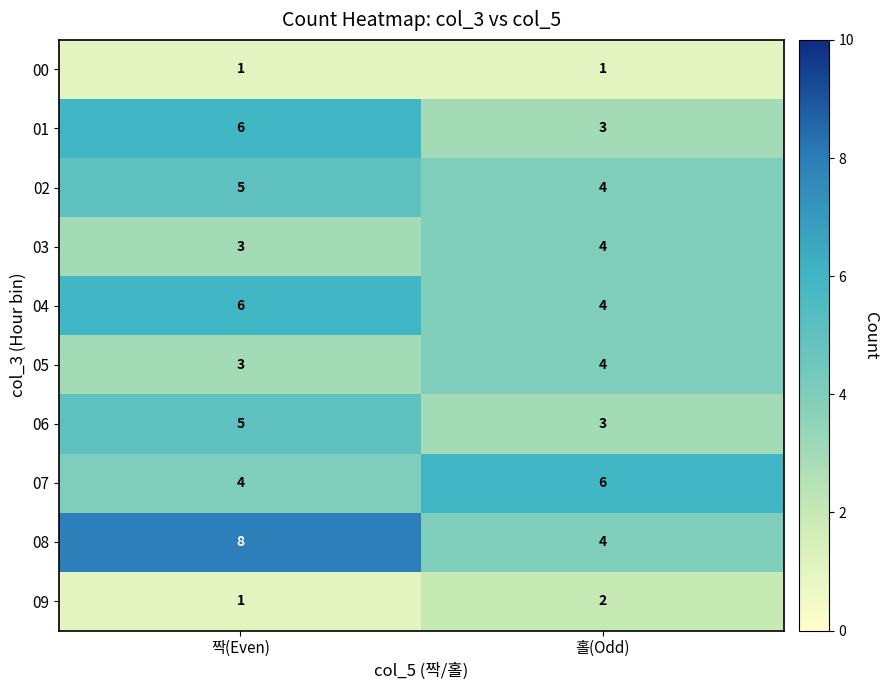

Reading left to right, extract all data points from this chart.

00: 짝(Even)=1	홀(Odd)=1
01: 짝(Even)=6	홀(Odd)=3
02: 짝(Even)=5	홀(Odd)=4
03: 짝(Even)=3	홀(Odd)=4
04: 짝(Even)=6	홀(Odd)=4
05: 짝(Even)=3	홀(Odd)=4
06: 짝(Even)=5	홀(Odd)=3
07: 짝(Even)=4	홀(Odd)=6
08: 짝(Even)=8	홀(Odd)=4
09: 짝(Even)=1	홀(Odd)=2